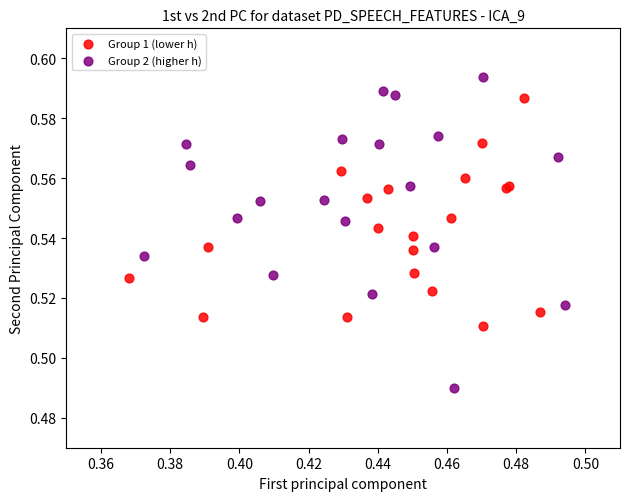

Which series reaches the maximum Y coordinate?

Group 2 (higher h)